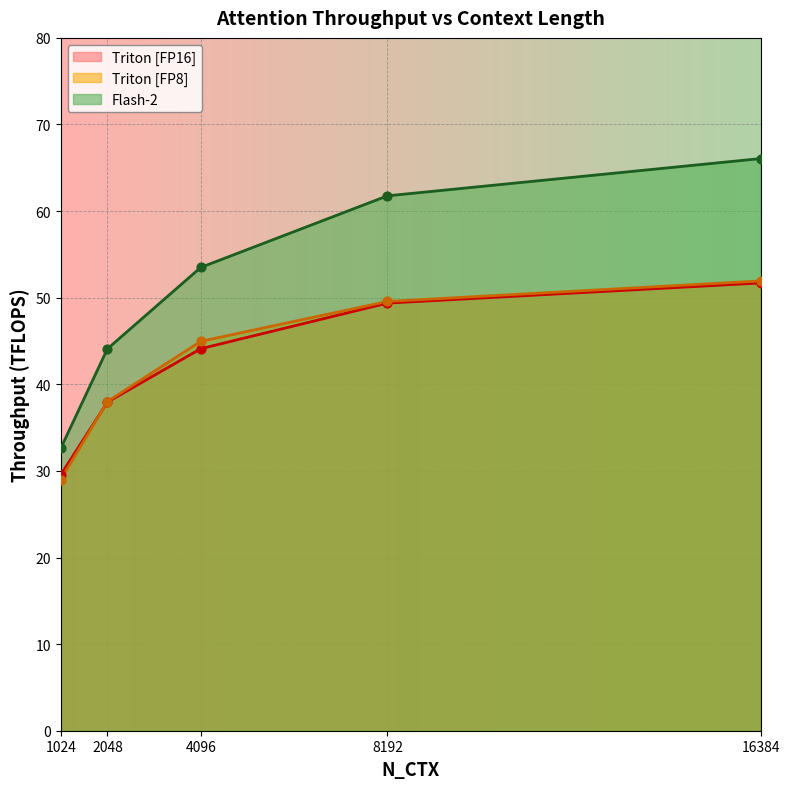

Which series has the largest Y range (max minus min)?

Flash-2